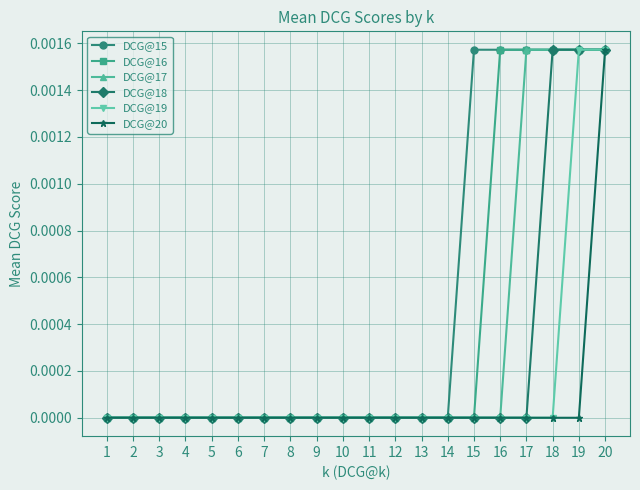

Rank the series by their average value, from lowest to highest.

DCG@20, DCG@19, DCG@18, DCG@17, DCG@16, DCG@15